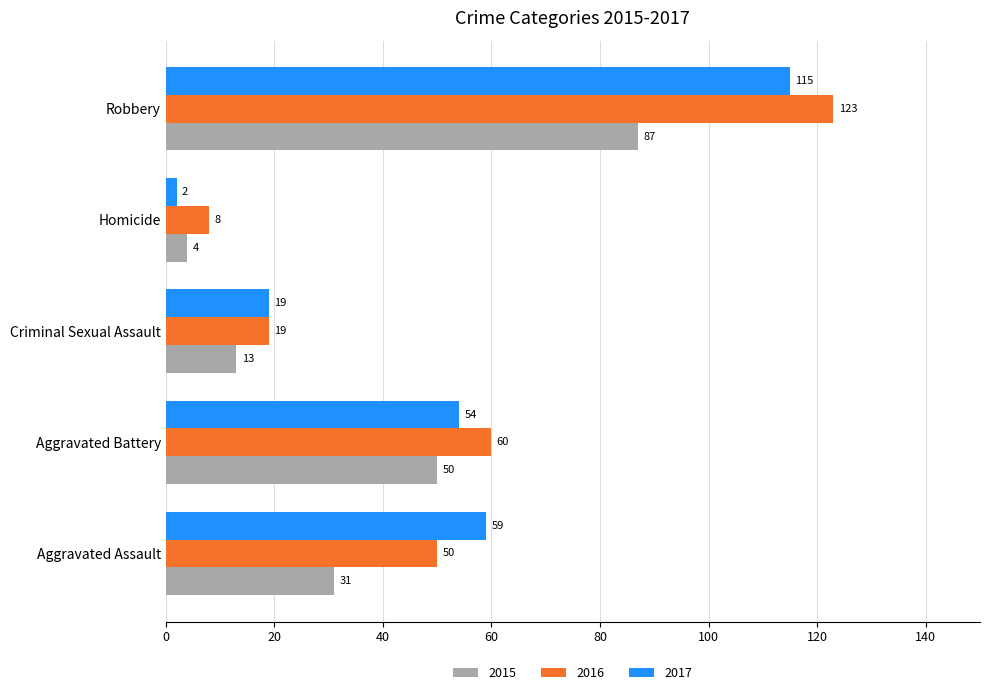

True or false: 2017 has a value of 41 at Aggravated Assault.

False